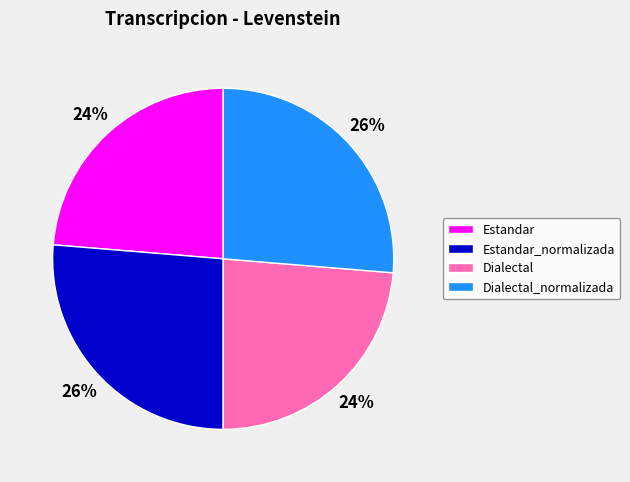

Is there a majority slice in this chart?

No